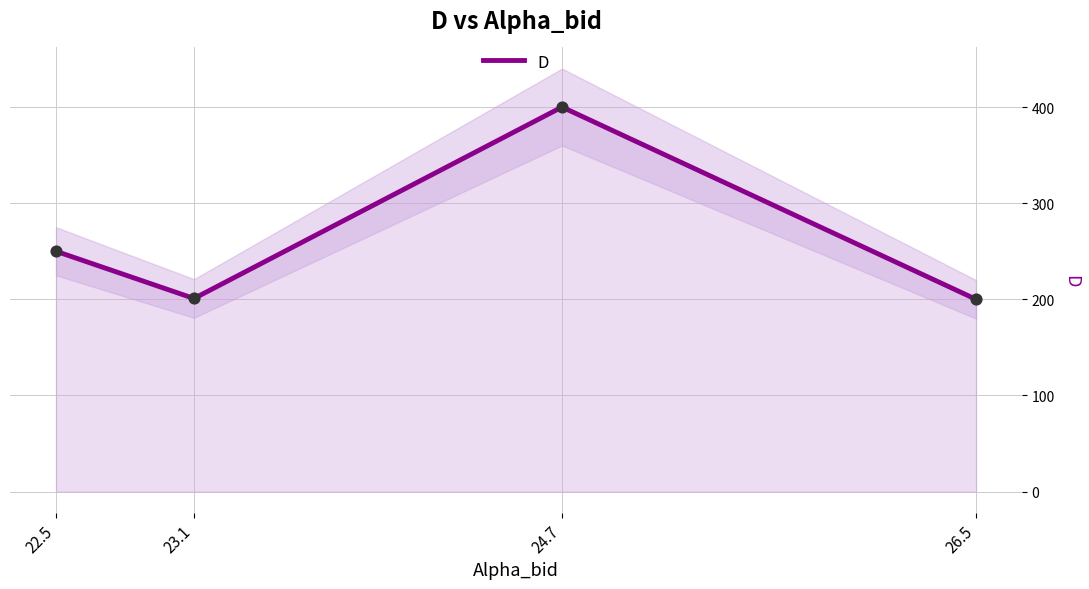

What is the change in value from 26.5 to 22.5?

+50.0